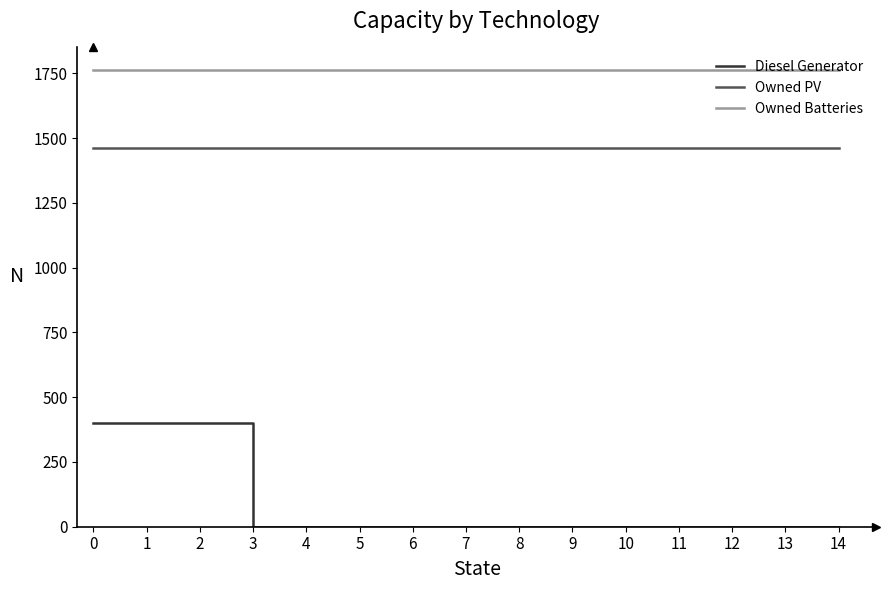

At how many categories does at least one series exceed 482?

15